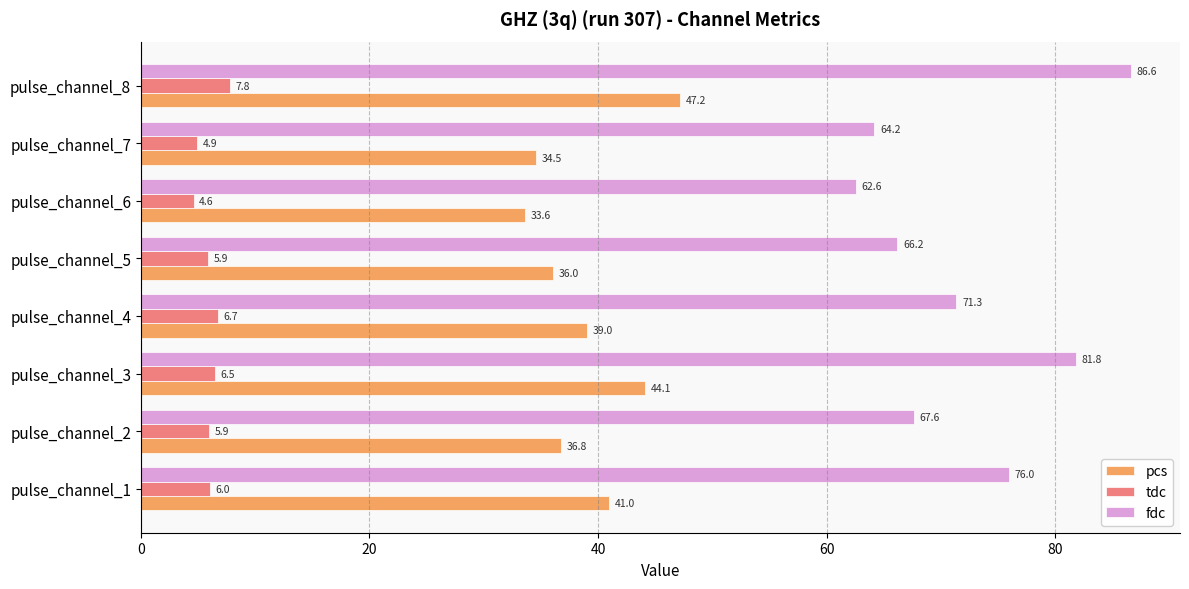

List the series in order of their peak value, lowest first.

tdc, pcs, fdc